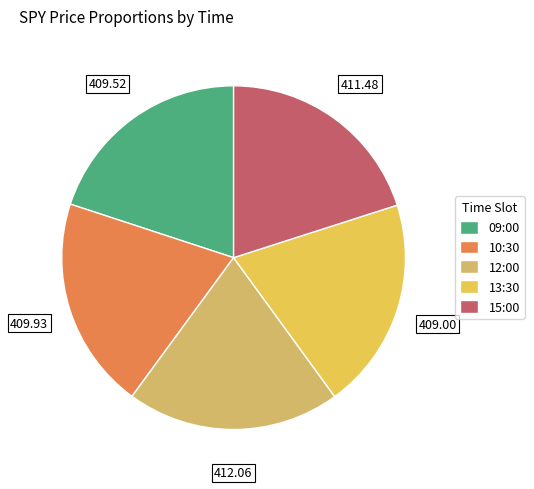

How many segments does this pie chart have?

5